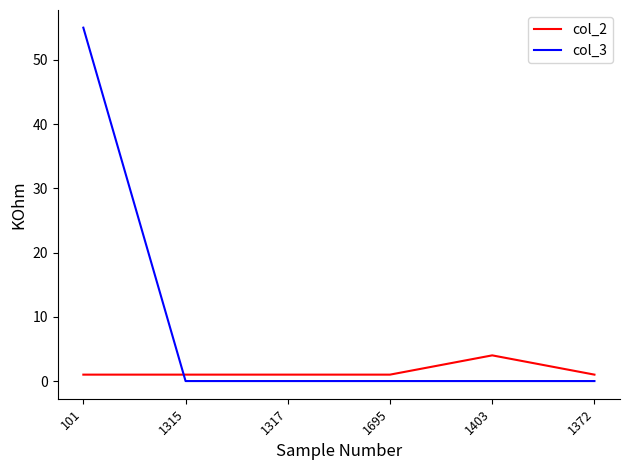

At 1315, list the series in order from largest to smallest.

col_2, col_3